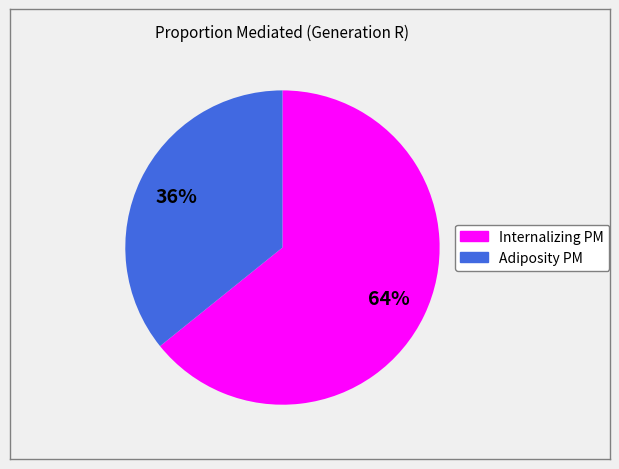

How many slices are in this pie chart?

2